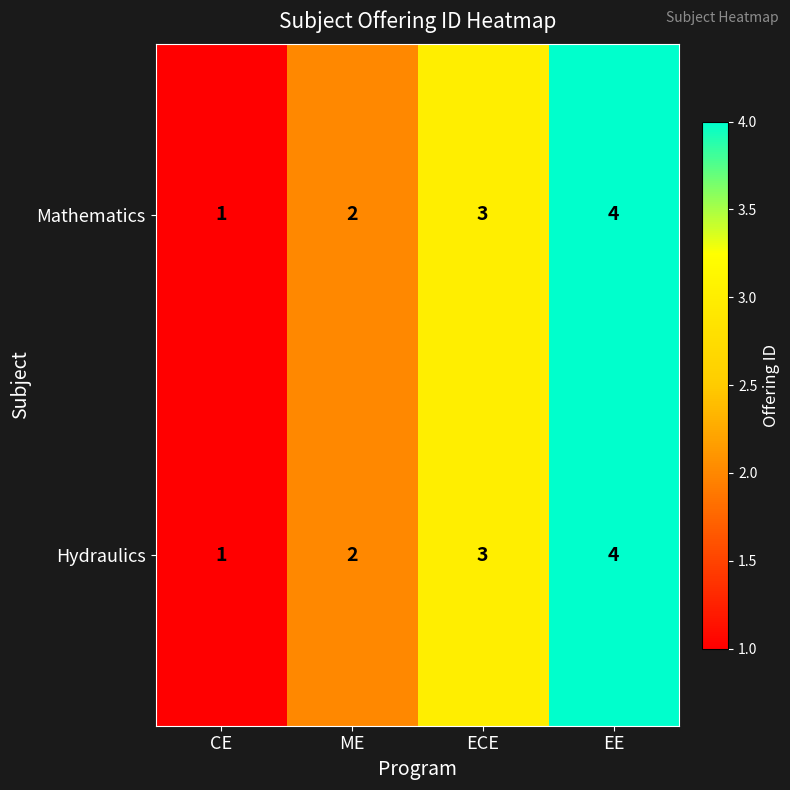

Which category has the highest value across all series?

EE